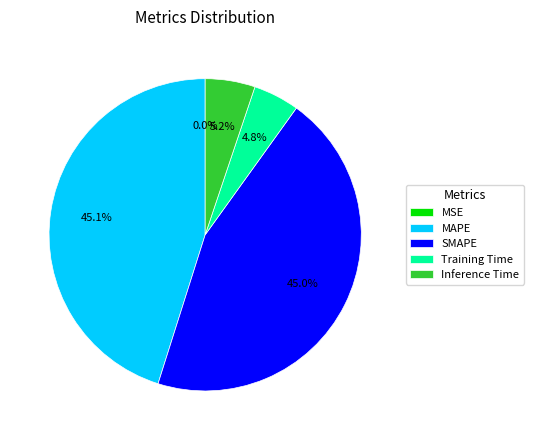

Does Inference Time represent more than half of the total?

No